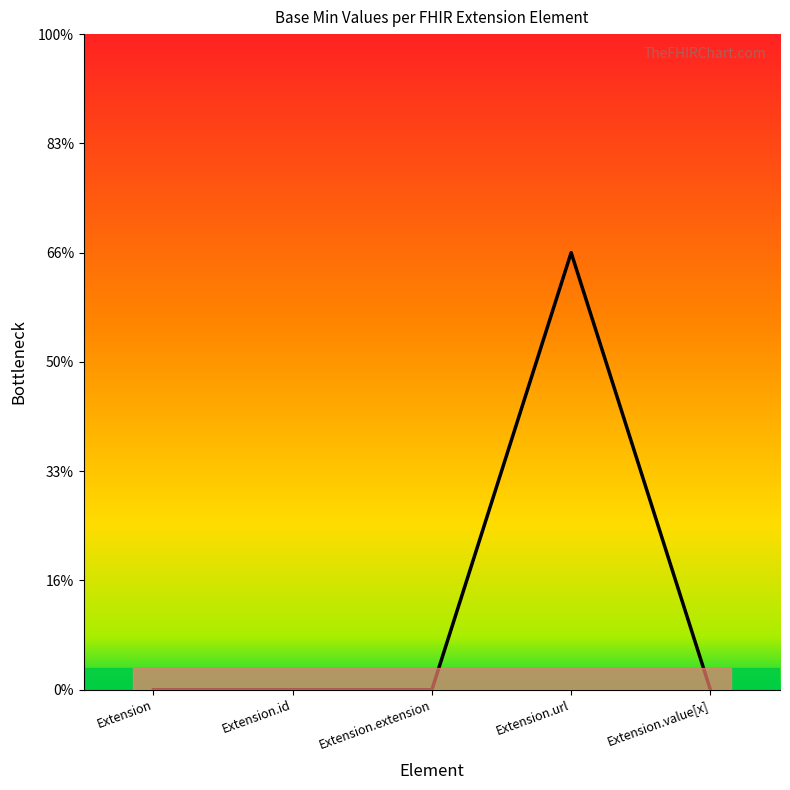

Reading left to right, what are all the values shown in this chart?

Extension=0	Extension.id=0	Extension.extension=0	Extension.url=1	Extension.value[x]=0